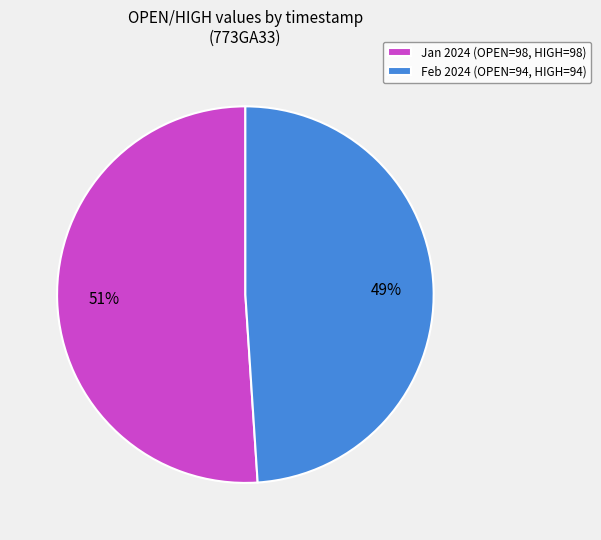

Approximately how many times larger is the value at Jan 2024 (OPEN=98, HIGH=98) compared to Feb 2024 (OPEN=94, HIGH=94)?

1.0